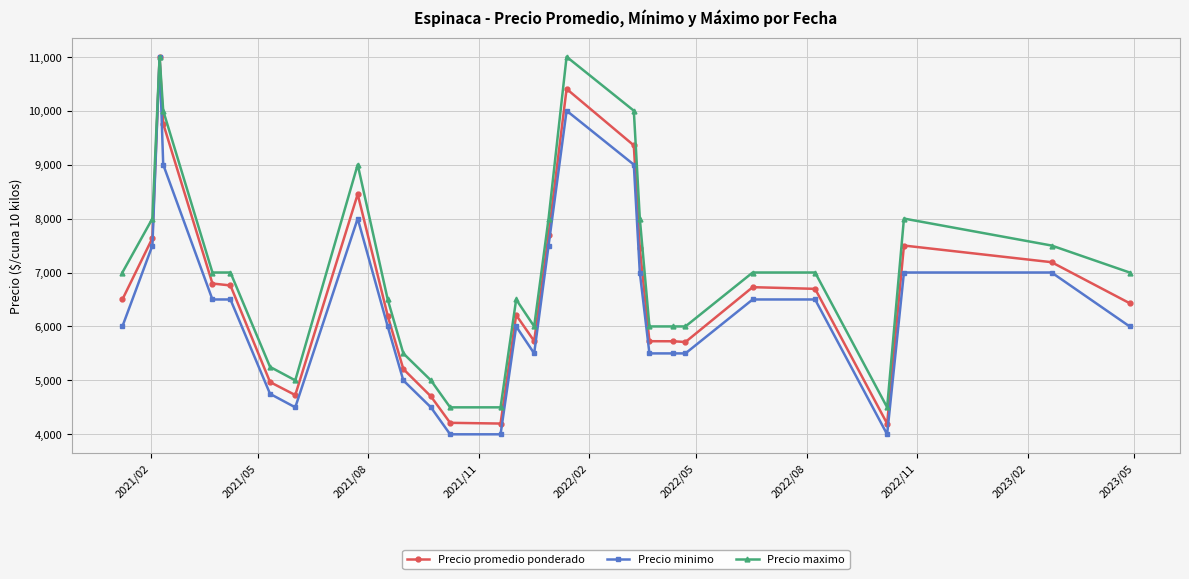

List the series in order of their overall mean, lowest first.

Precio minimo, Precio promedio ponderado, Precio maximo